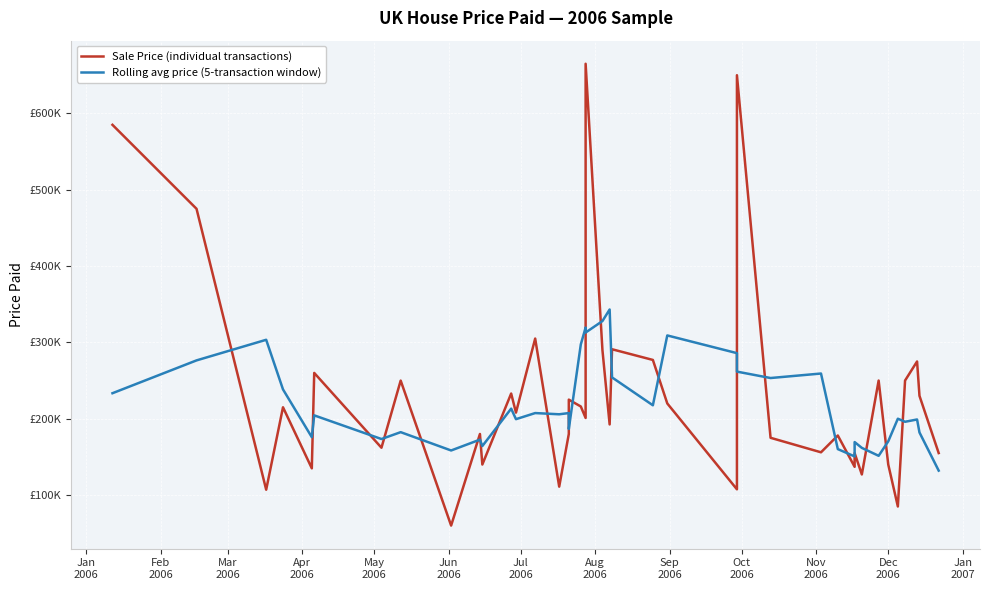

At which category does Rolling avg price (5-transaction window) reach its first local peak?

Mar
2006